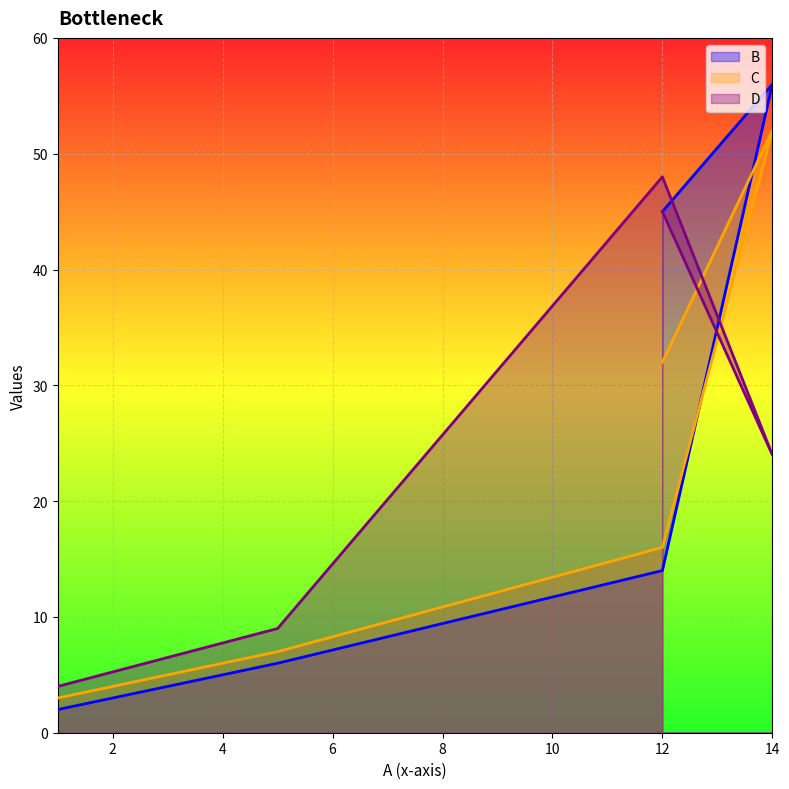

The D series shows 24 at 14. True or false?

True